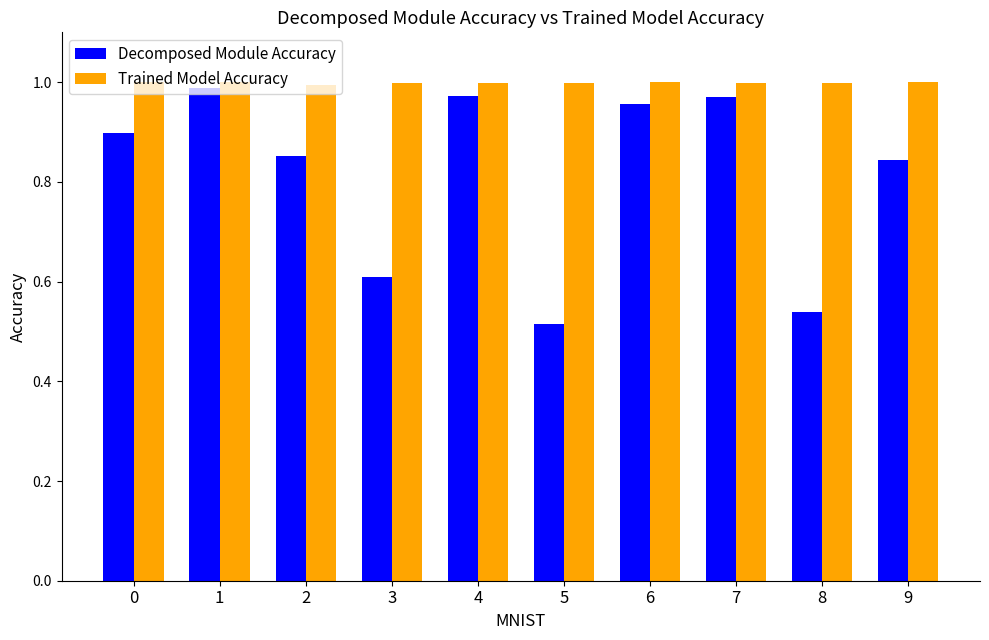

Which label corresponds to the smallest value in the chart?

5